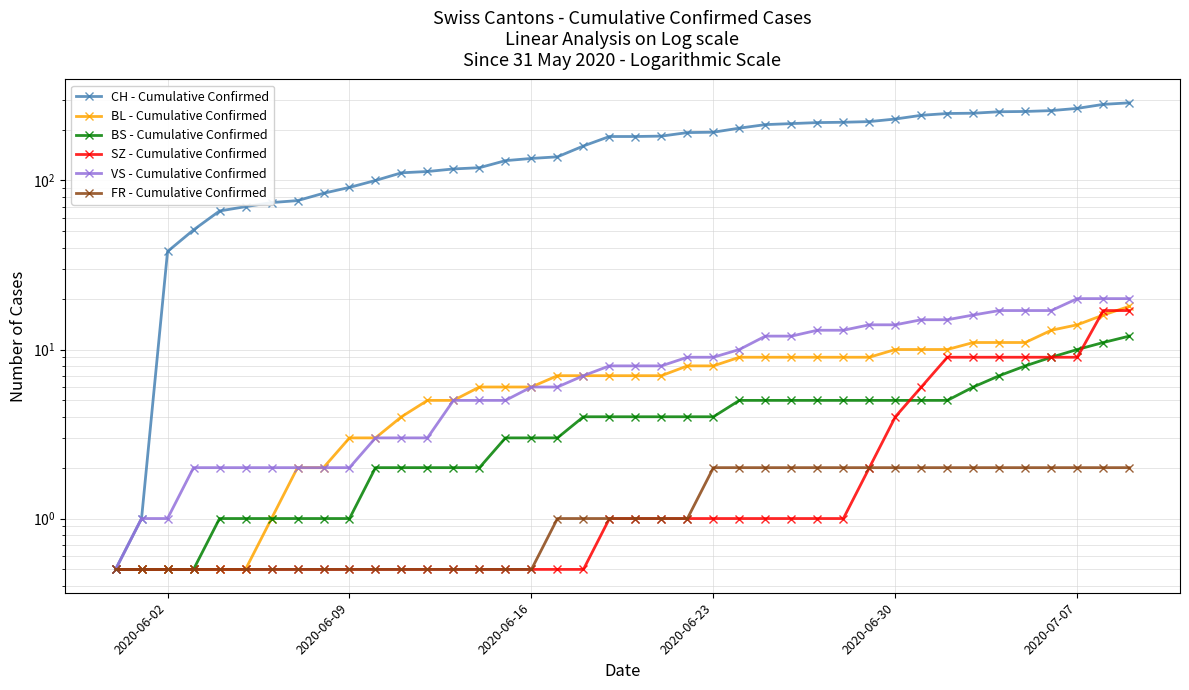

Reading right to left, transcribe all the data shown in this chart.

CH - Cumulative Confirmed: 288.0	282.0	267.0	259.0	256.0	255.0	250.0	249.0	243.0	231.0	223.0	221.0	220.0	217.0	214.0	204.0	193.0	192.0	183.0	182.0	182.0	160.0	138.0	135.0	131.0	119.0	117.0	113.0	111.0	100.0	91.0	84.0	76.0	74.0	70.0	66.0	51.0	38.0	1.0	0.5
BL - Cumulative Confirmed: 18.0	16.0	14.0	13.0	11.0	11.0	11.0	10.0	10.0	10.0	9.0	9.0	9.0	9.0	9.0	9.0	8.0	8.0	7.0	7.0	7.0	7.0	7.0	6.0	6.0	6.0	5.0	5.0	4.0	3.0	3.0	2.0	2.0	1.0	0.5	0.5	0.5	0.5	0.5	0.5
BS - Cumulative Confirmed: 12.0	11.0	10.0	9.0	8.0	7.0	6.0	5.0	5.0	5.0	5.0	5.0	5.0	5.0	5.0	5.0	4.0	4.0	4.0	4.0	4.0	4.0	3.0	3.0	3.0	2.0	2.0	2.0	2.0	2.0	1.0	1.0	1.0	1.0	1.0	1.0	0.5	0.5	0.5	0.5
SZ - Cumulative Confirmed: 17.0	17.0	9.0	9.0	9.0	9.0	9.0	9.0	6.0	4.0	2.0	1.0	1.0	1.0	1.0	1.0	1.0	1.0	1.0	1.0	1.0	0.5	0.5	0.5	0.5	0.5	0.5	0.5	0.5	0.5	0.5	0.5	0.5	0.5	0.5	0.5	0.5	0.5	0.5	0.5
VS - Cumulative Confirmed: 20.0	20.0	20.0	17.0	17.0	17.0	16.0	15.0	15.0	14.0	14.0	13.0	13.0	12.0	12.0	10.0	9.0	9.0	8.0	8.0	8.0	7.0	6.0	6.0	5.0	5.0	5.0	3.0	3.0	3.0	2.0	2.0	2.0	2.0	2.0	2.0	2.0	1.0	1.0	0.5
FR - Cumulative Confirmed: 2.0	2.0	2.0	2.0	2.0	2.0	2.0	2.0	2.0	2.0	2.0	2.0	2.0	2.0	2.0	2.0	2.0	1.0	1.0	1.0	1.0	1.0	1.0	0.5	0.5	0.5	0.5	0.5	0.5	0.5	0.5	0.5	0.5	0.5	0.5	0.5	0.5	0.5	0.5	0.5